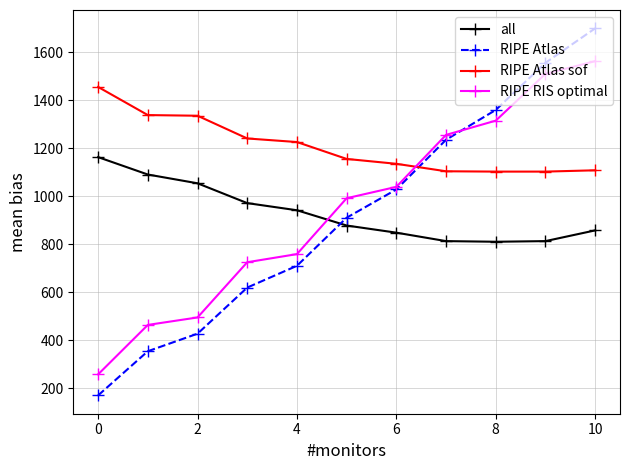

Does the chart have visible grid lines?

Yes